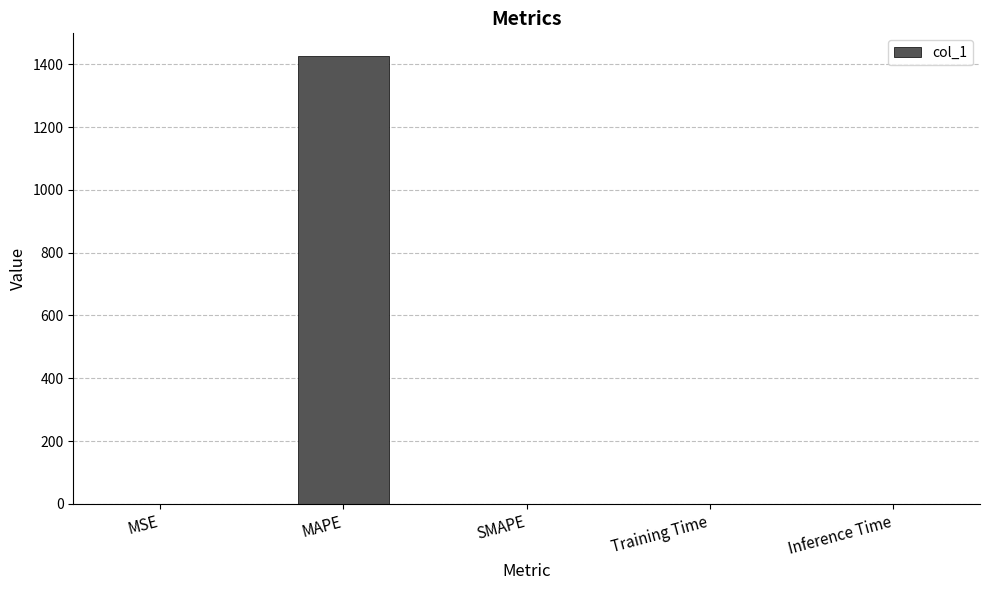

What is the sum of all values?

1427.0